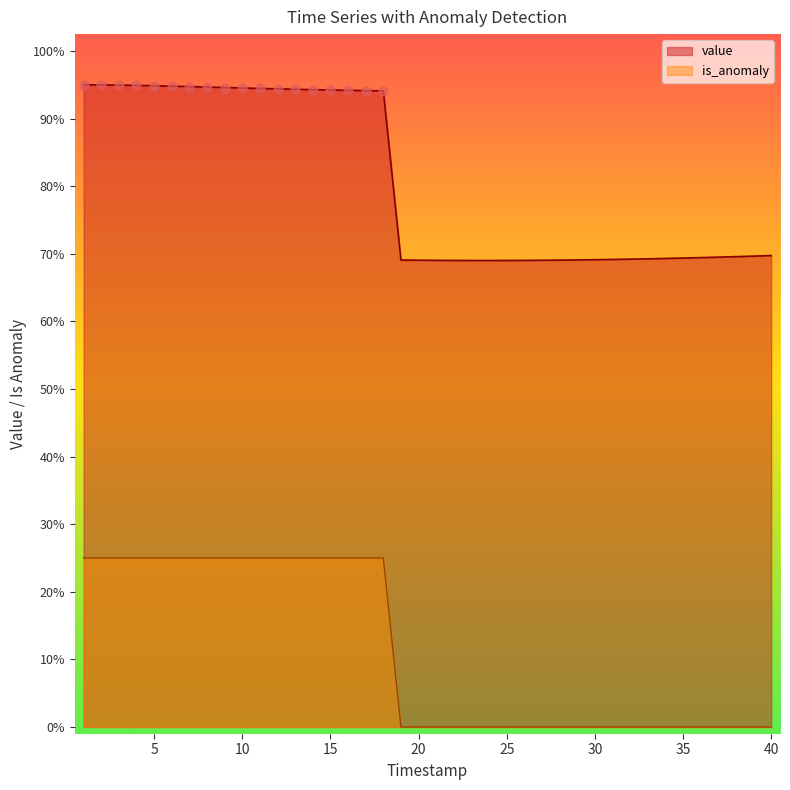

Is the value of is_anomaly at 38 greater than the value of value at 33?

No